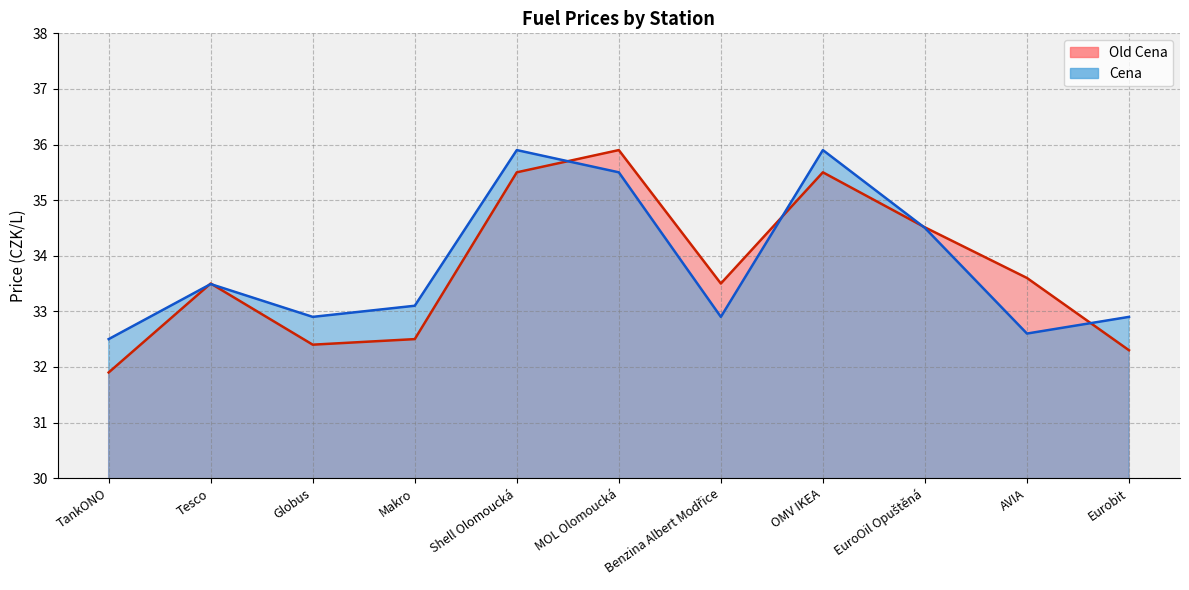

In Old Cena, how many points are lower than both neighbors (excluding endpoints)?

2